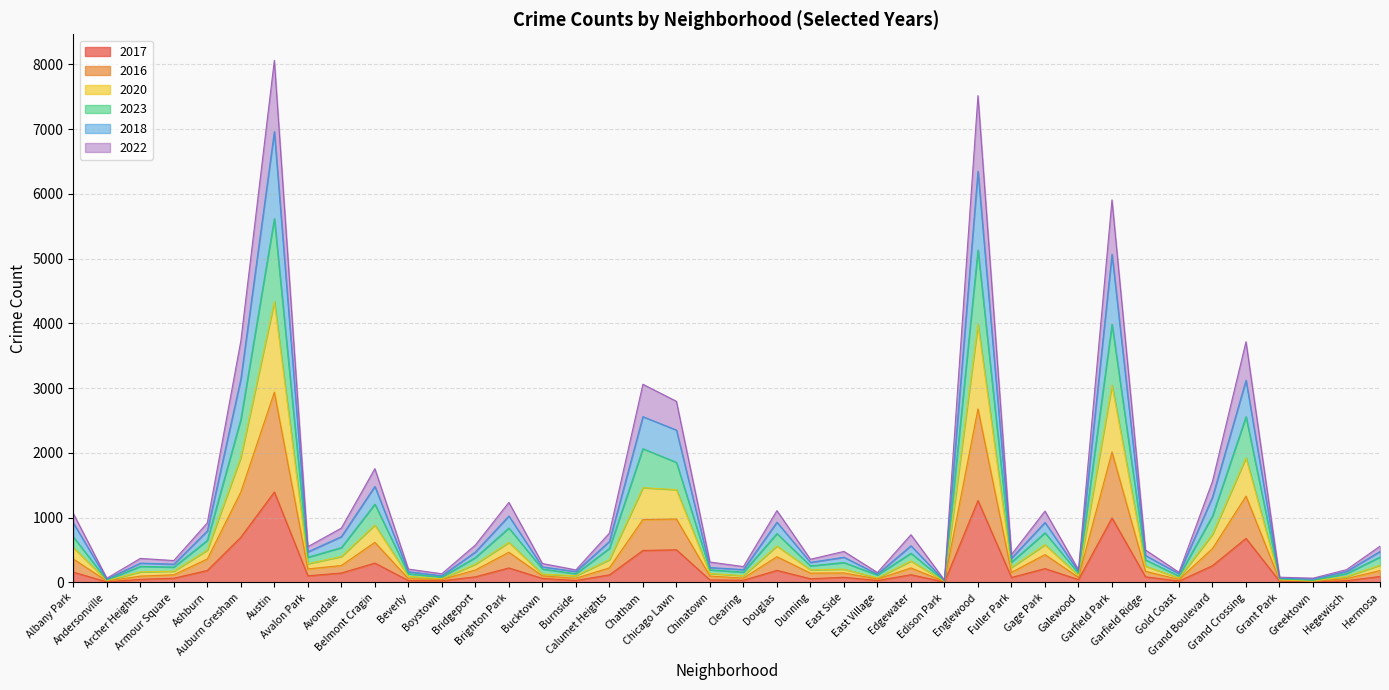

Does the chart display data point markers on the line(s)?

No